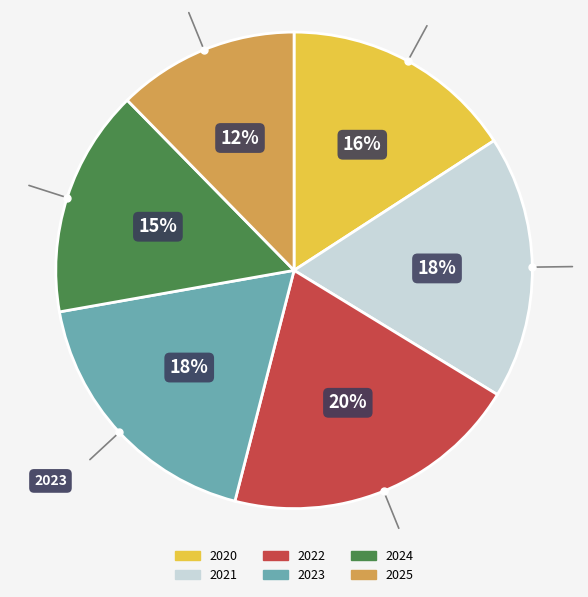

What is the ratio of the value at 2022 to the value at 2021?

1.1